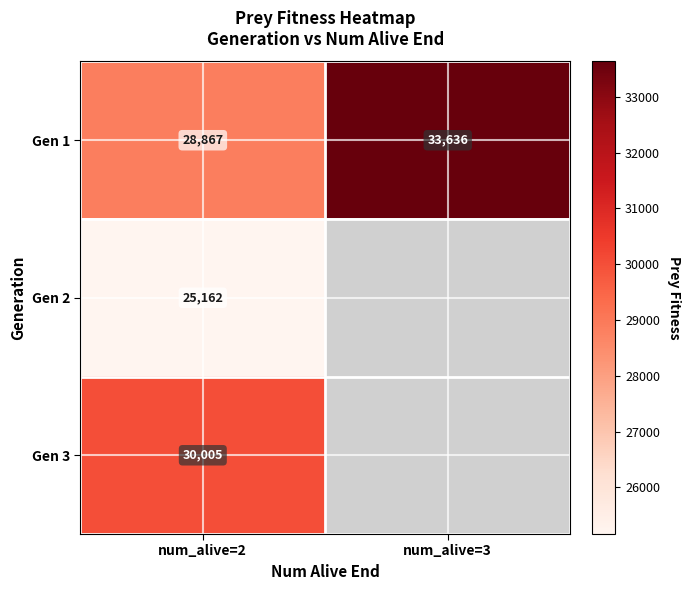

Which has a higher value, num_alive=2 or num_alive=3?

num_alive=3